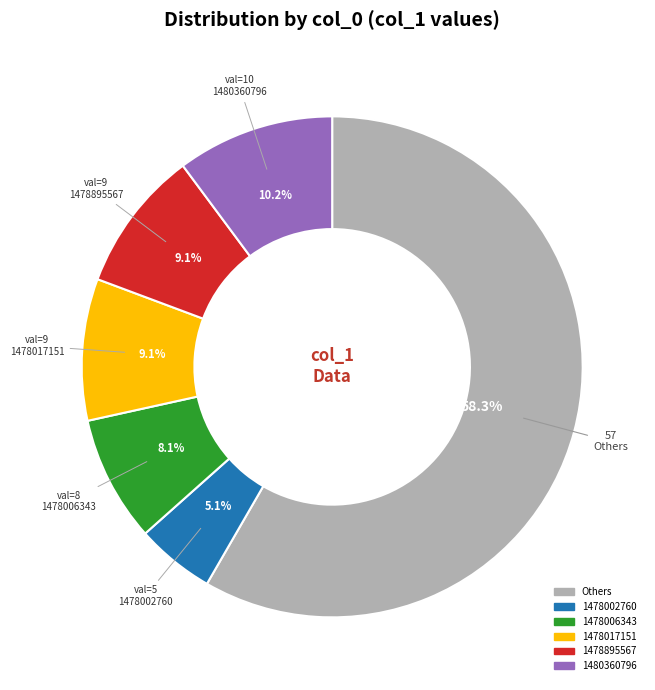

Is there any slice that represents more than half of the pie?

Yes